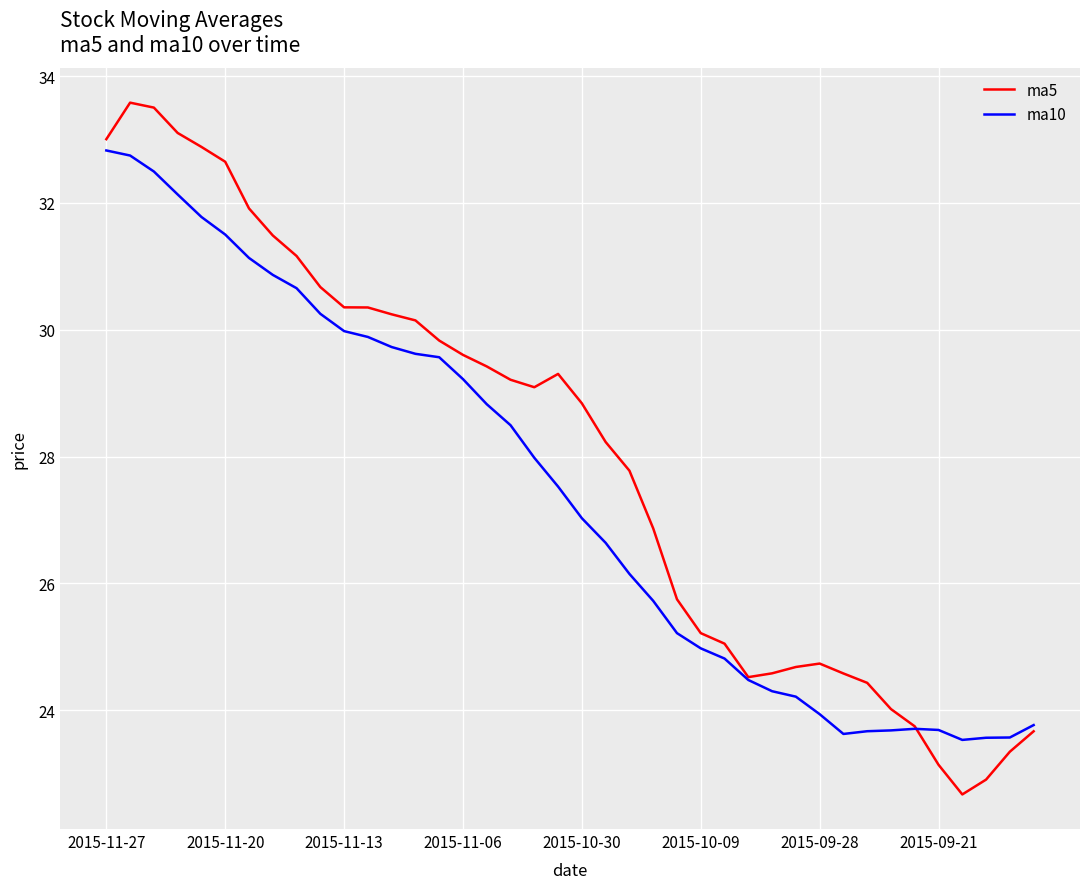

What is the smallest value displayed?

22.7